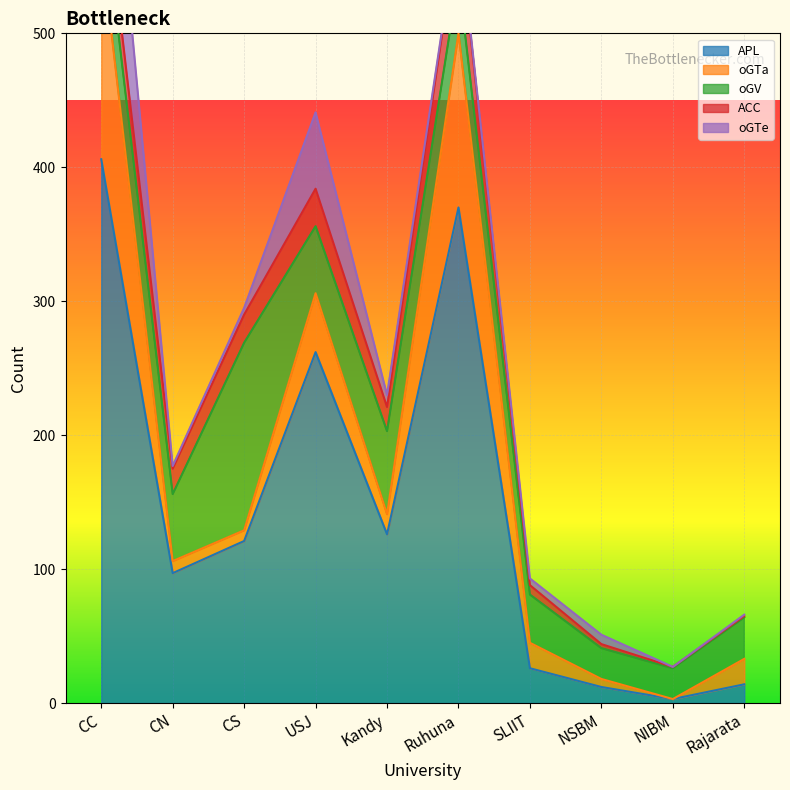

At which category does oGTe reach its first local peak?

USJ